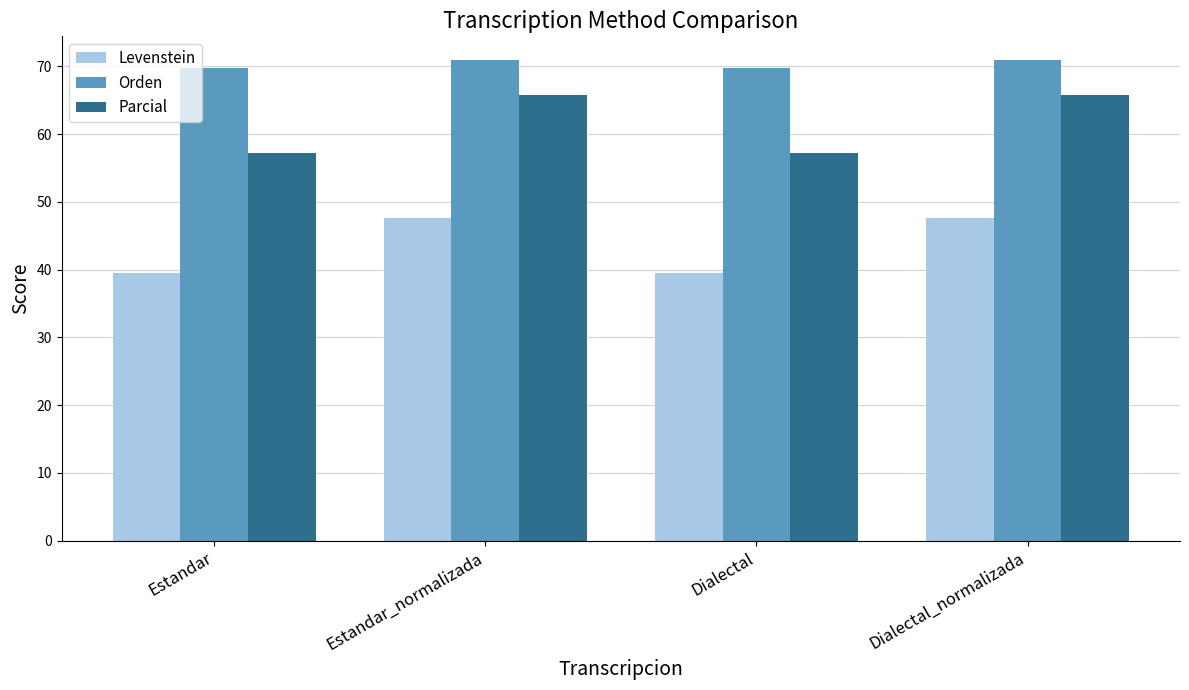

What is the label of the 2nd bar from the left?

Estandar_normalizada